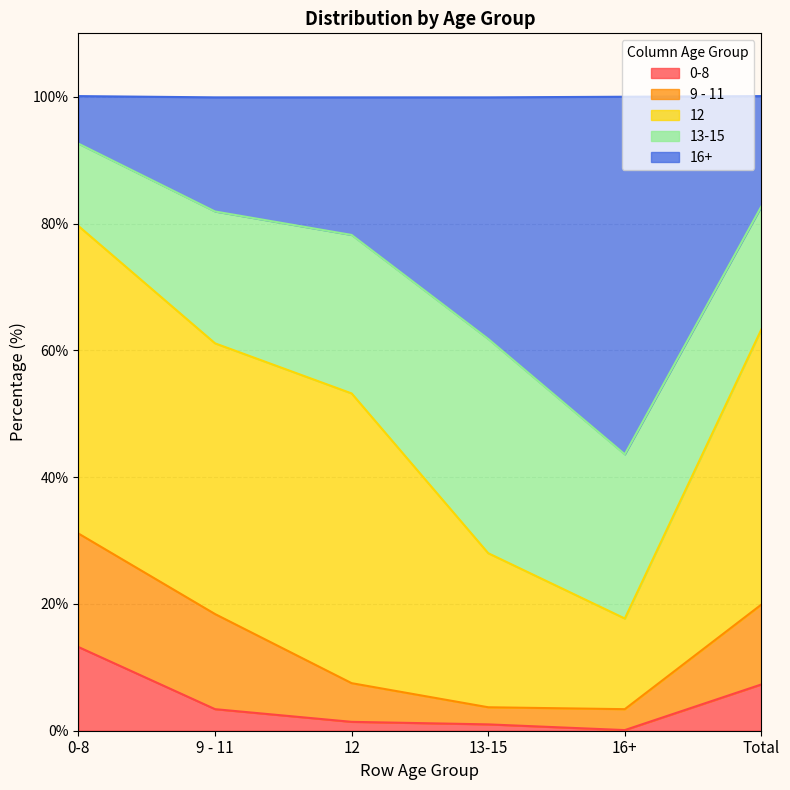

At which label is 9 - 11 closest to 10?

Total